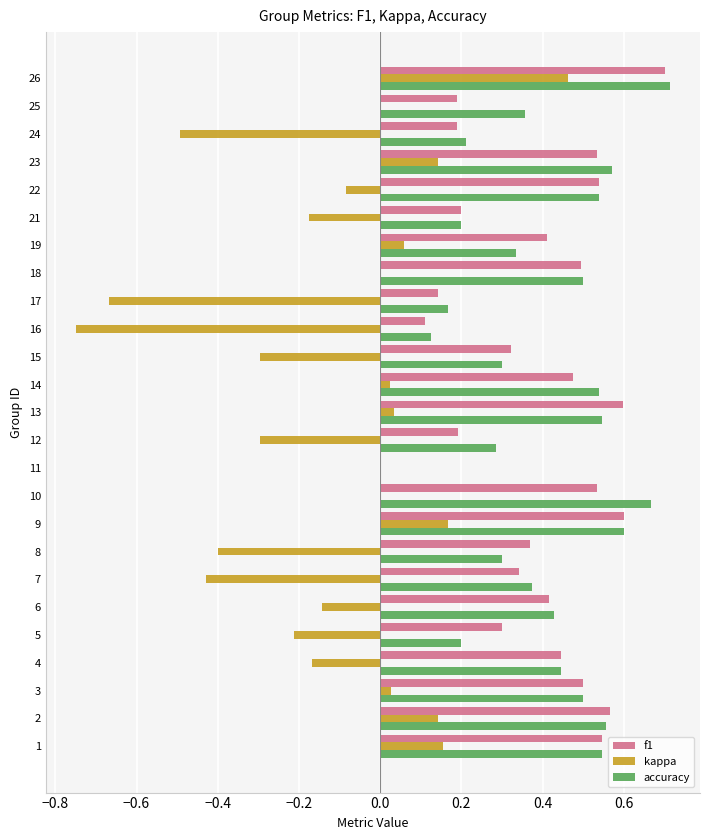

At which label does kappa reach its peak?

26